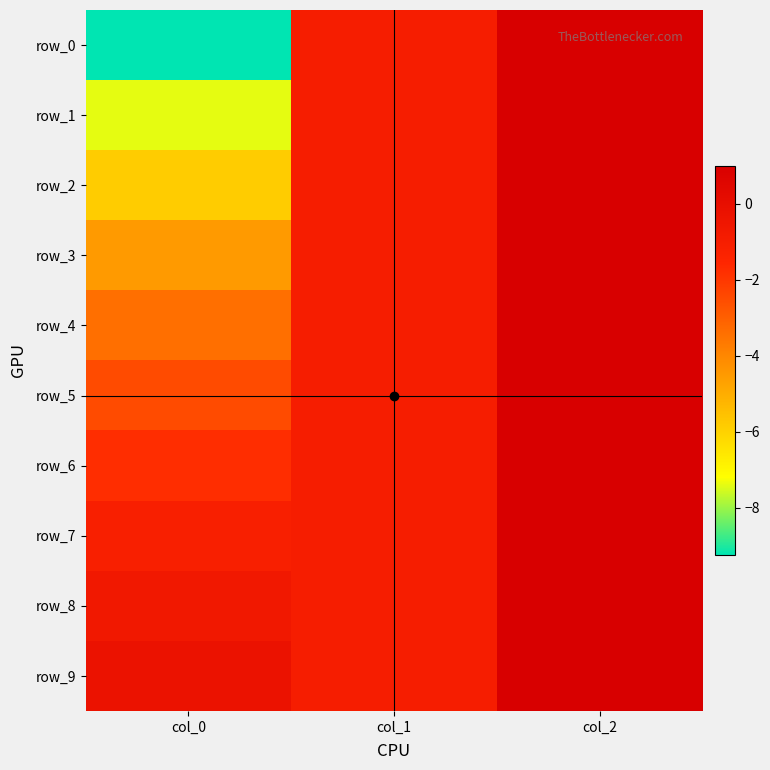

What is the lowest value of the row_7 series?

-1.1